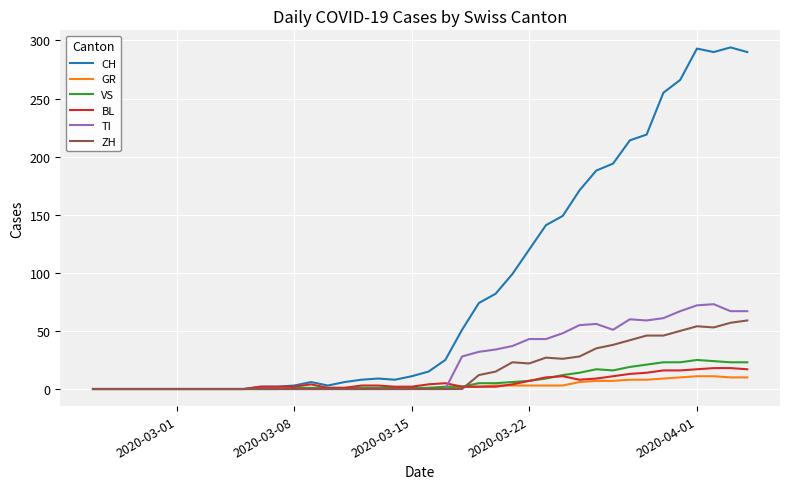

Which series has the widest spread of values?

CH